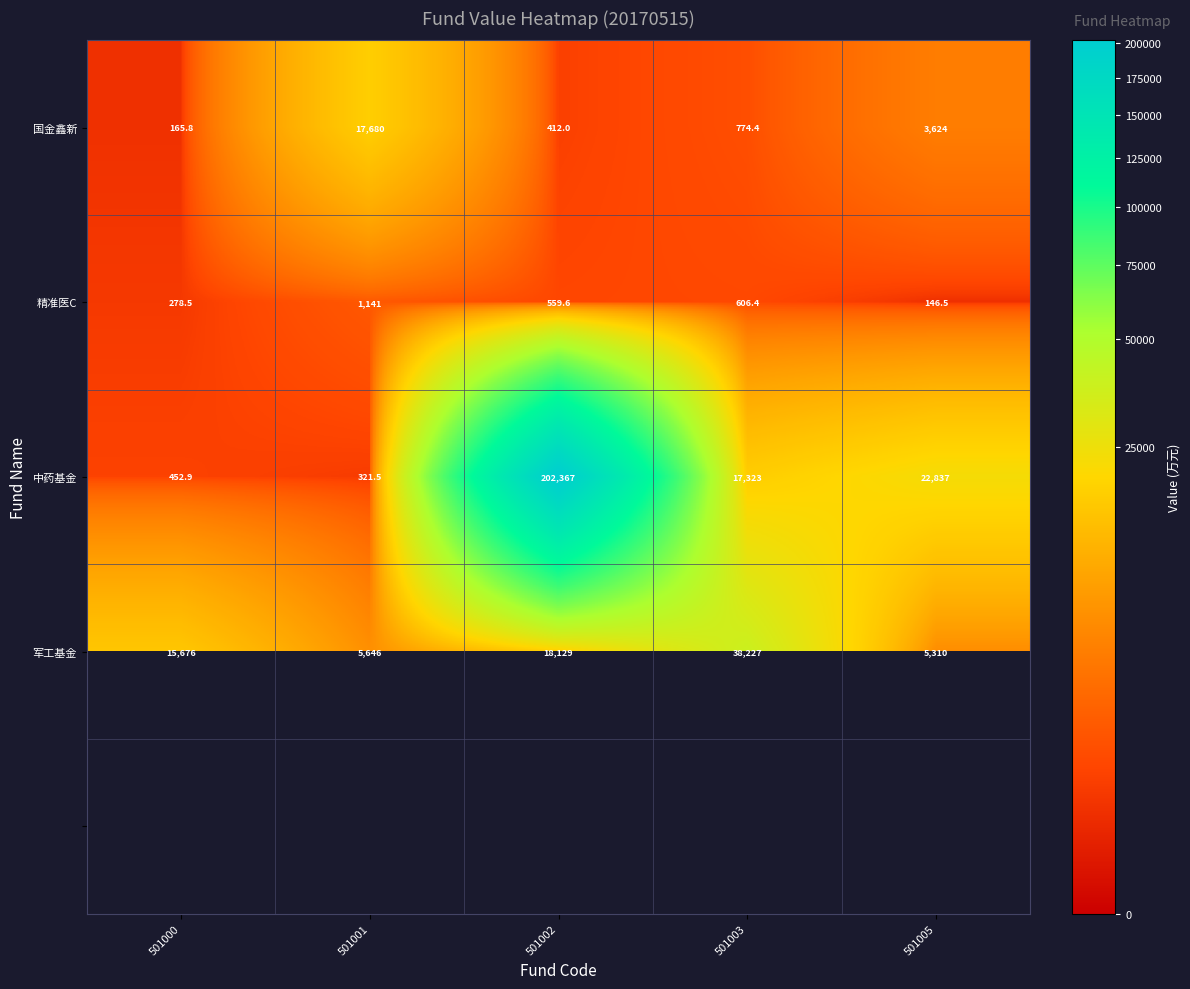

Rank the categories by 军工基金 value from highest to lowest.

501003, 501002, 501000, 501001, 501005